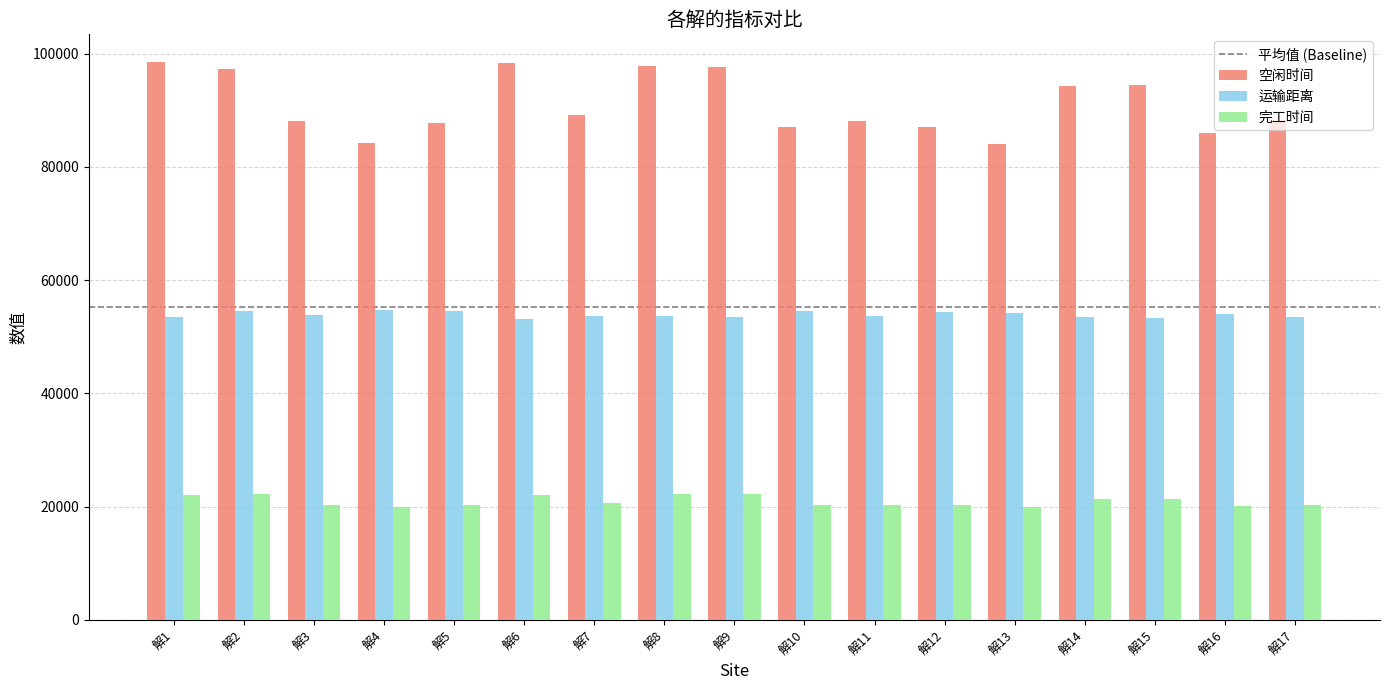

Is the value of 空闲时间 at 解4 greater than the value of 运输距离 at 解7?

Yes